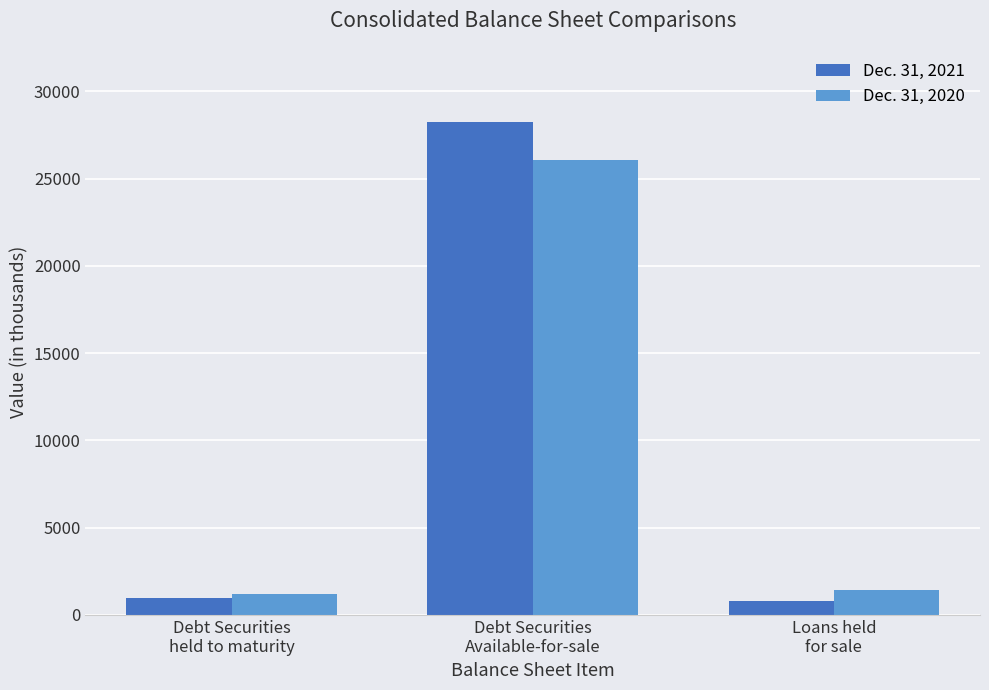

How many bars are there in each group?

2